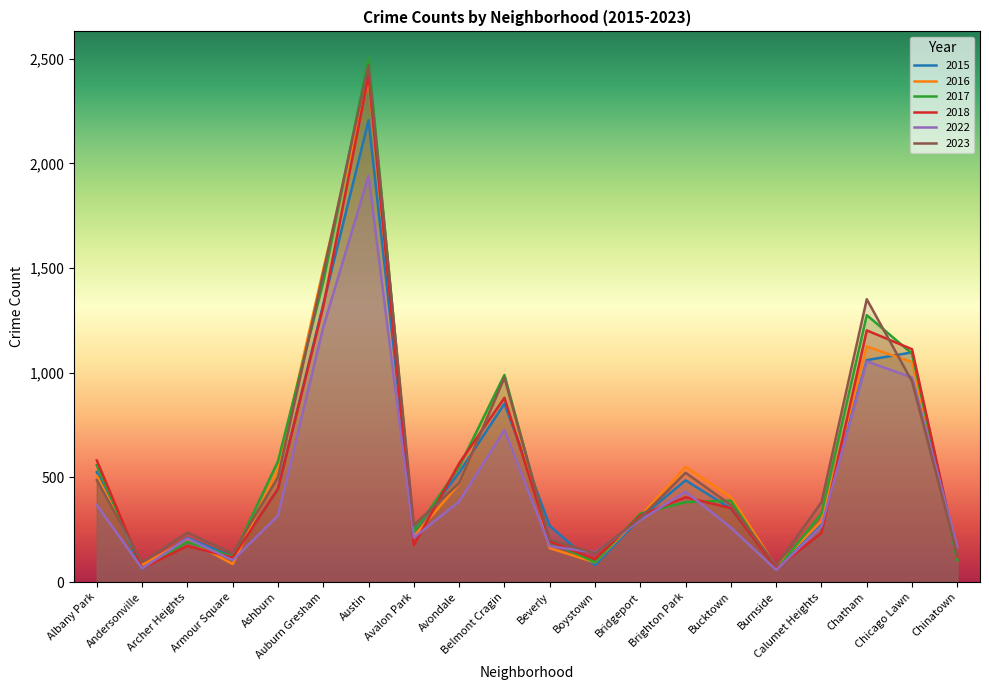

Is it true that 2023 equals 368 at Bucktown?

True